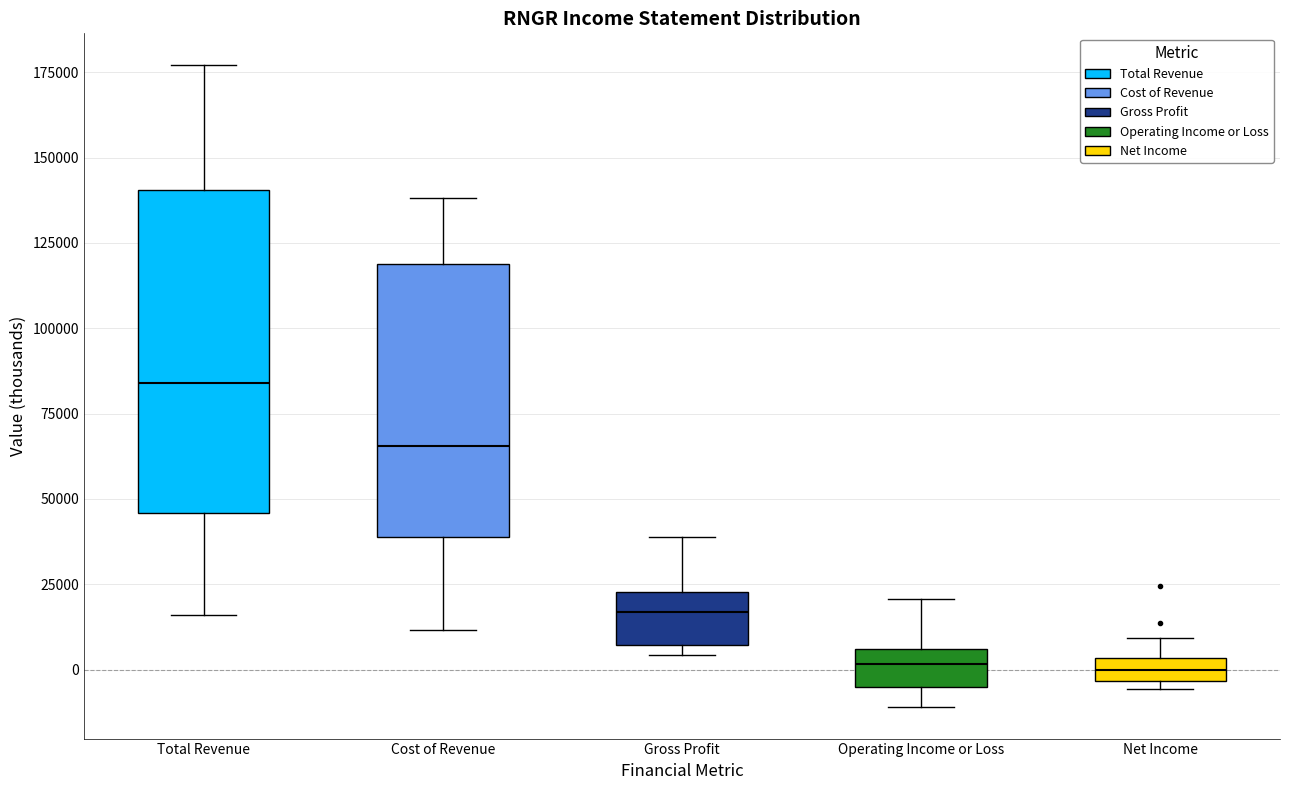

Comparing the boxes themselves (not the whiskers), which one is the tallest?

Total Revenue